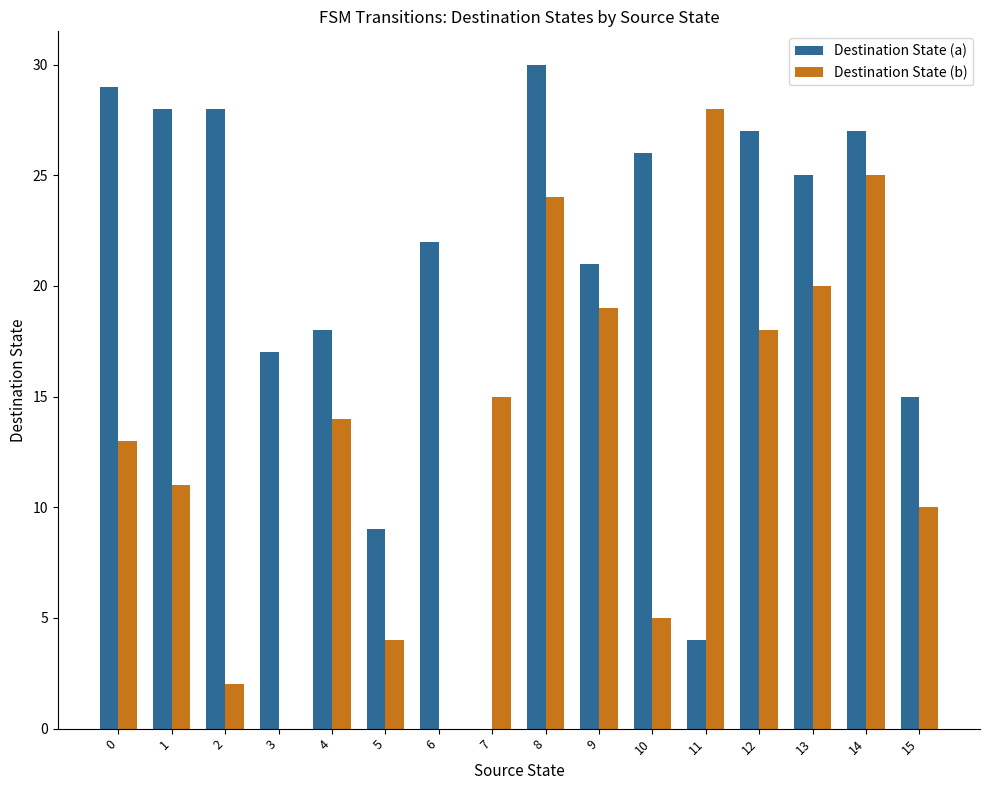

Where is Destination State (b) nearest to the value 14?

4